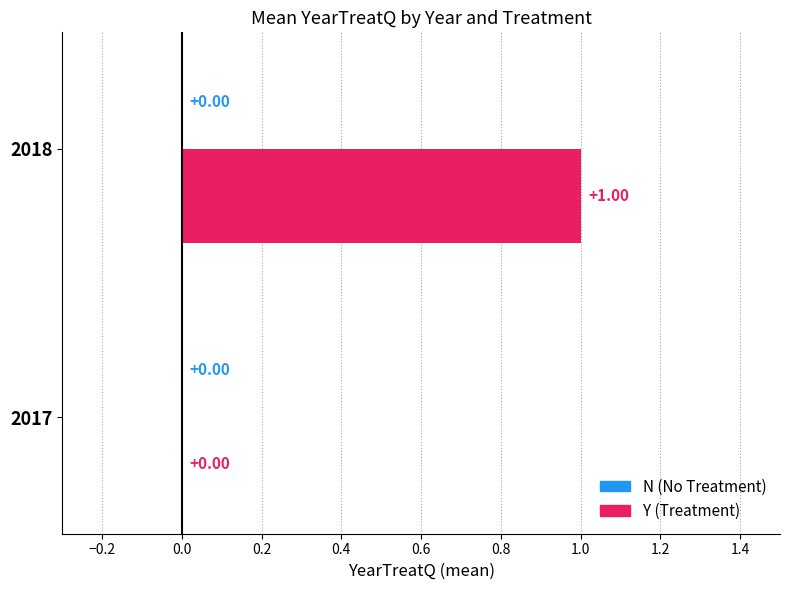

Are the bars grouped side by side (vs. stacked)?

No